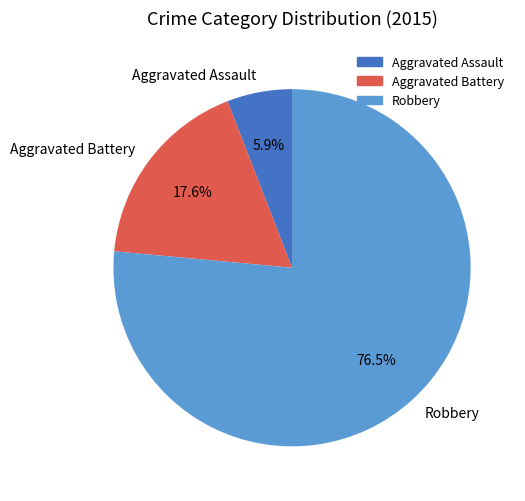

What percentage is the Aggravated Assault slice, to the nearest percent?

6%